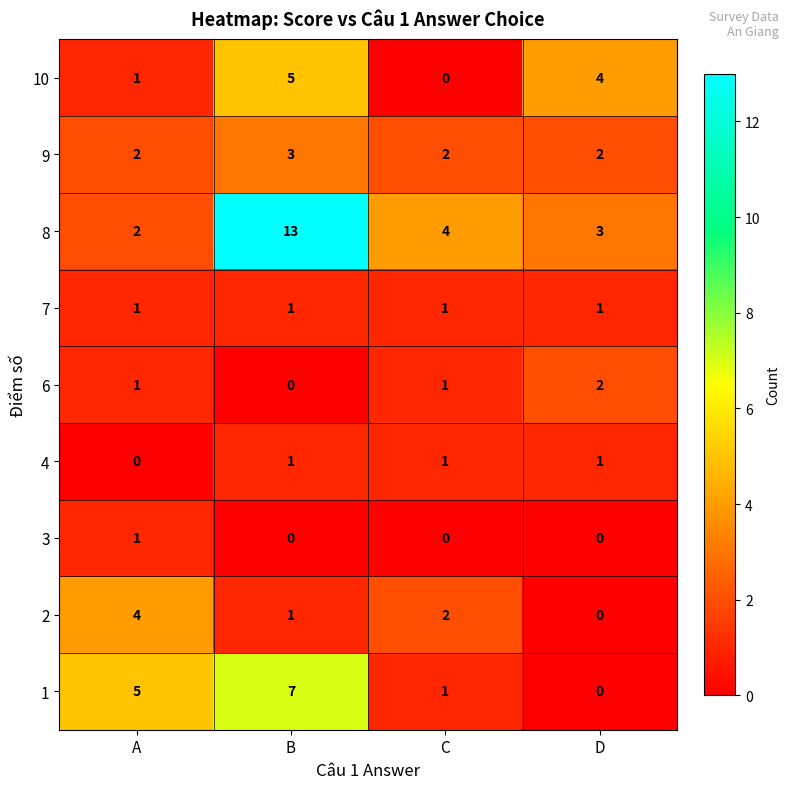

The 9 series shows 3 at B. True or false?

True